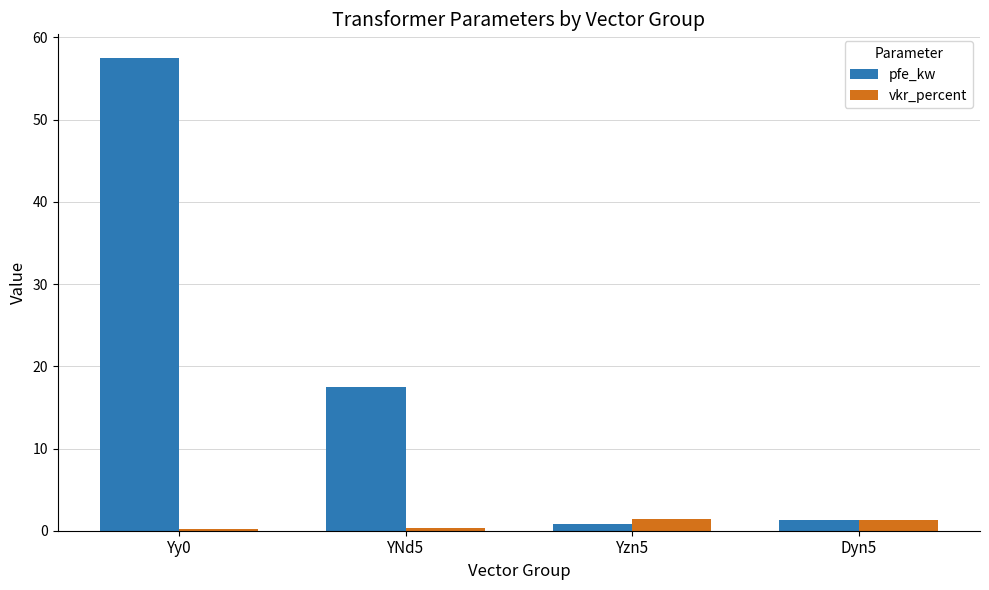

Does the chart contain any negative values?

No